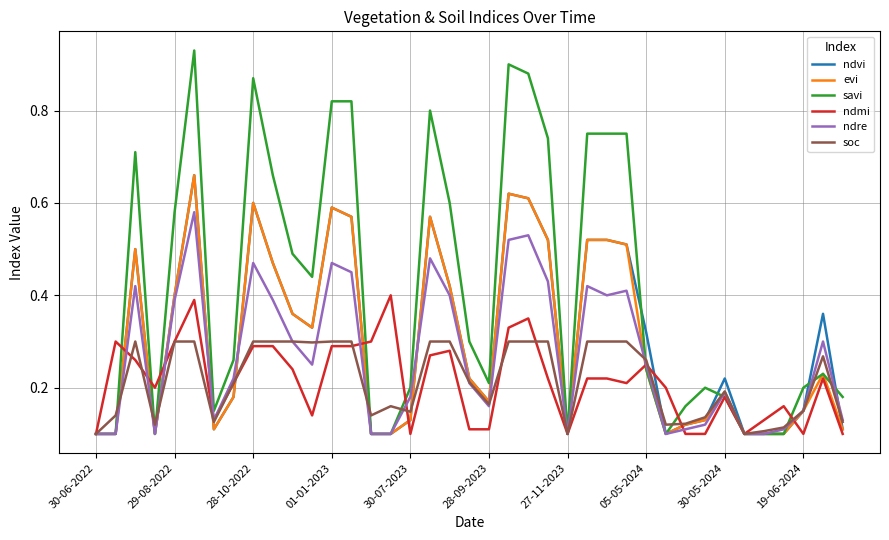

Which series has the largest total across all categories?

savi